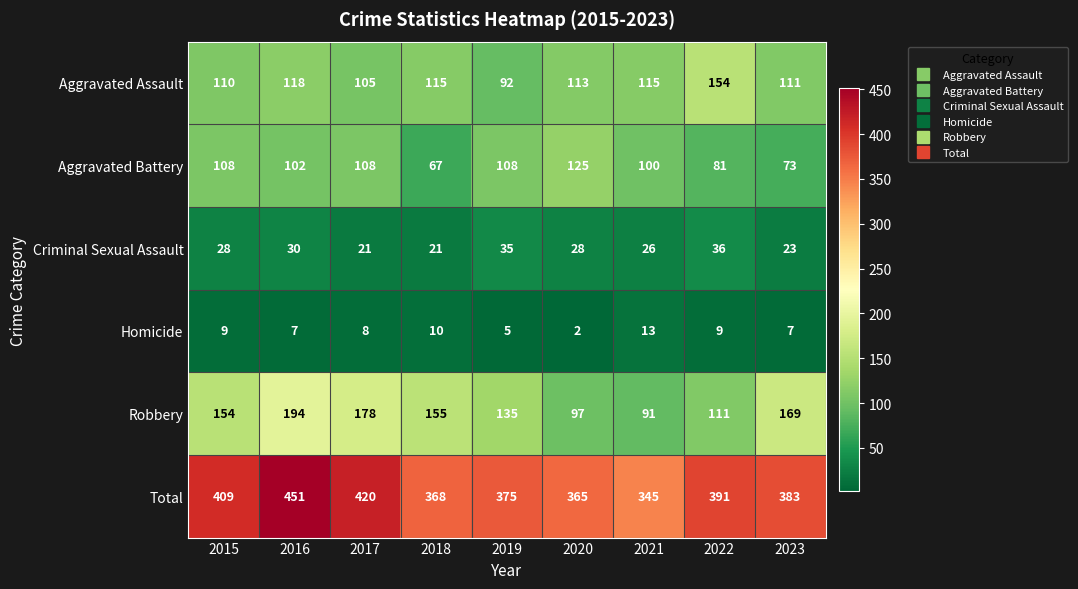

Where does the Aggravated Assault series first go above 113?

2016